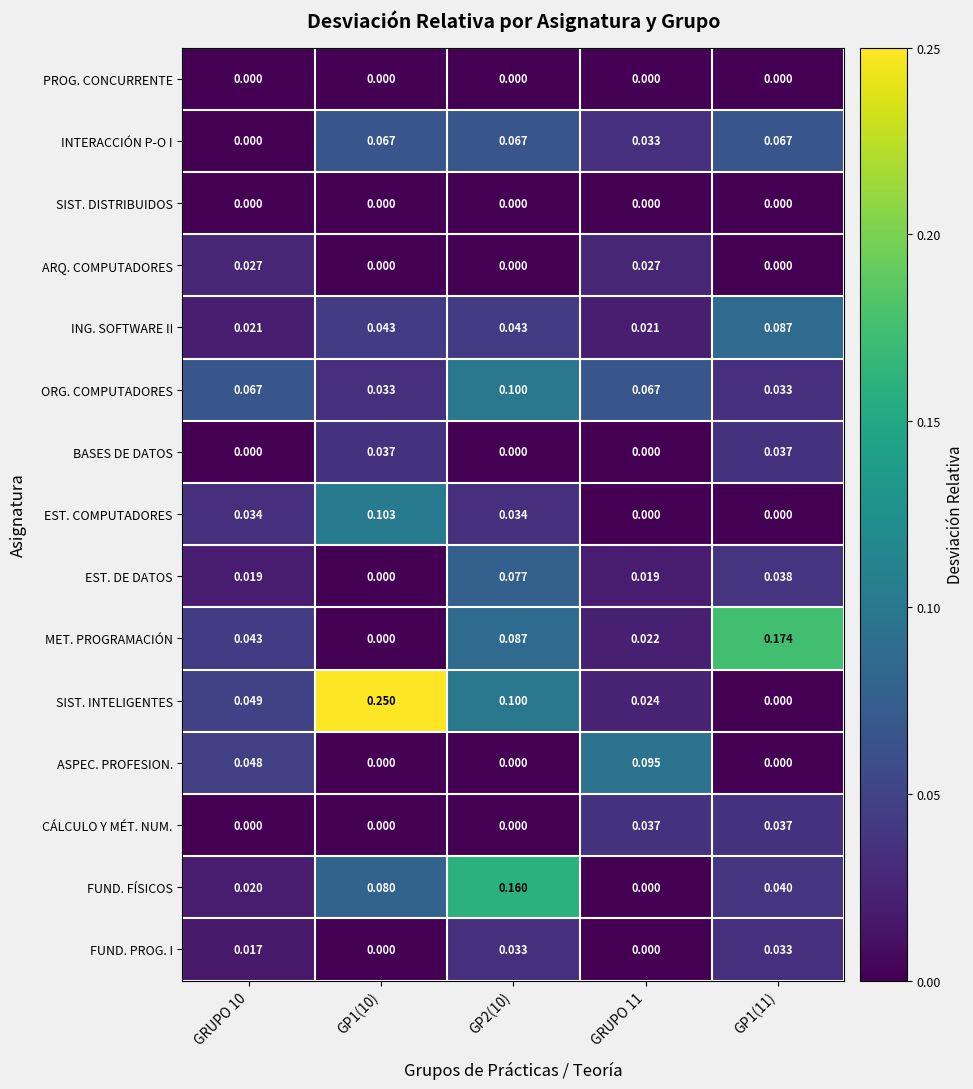

Which series has the widest spread of values?

SIST. INTELIGENTES